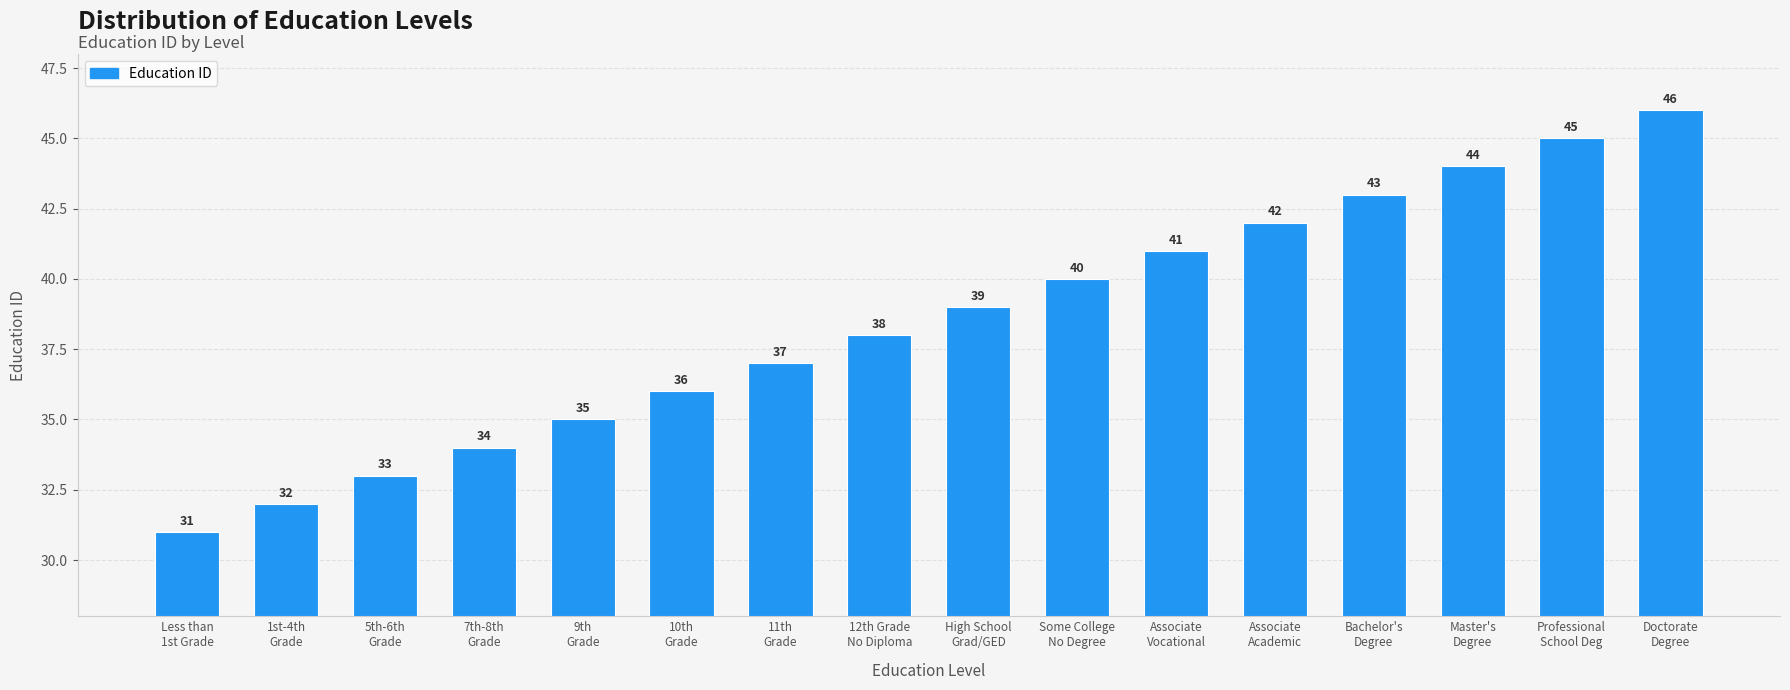

What is the value of the 10th bar from the left?

40